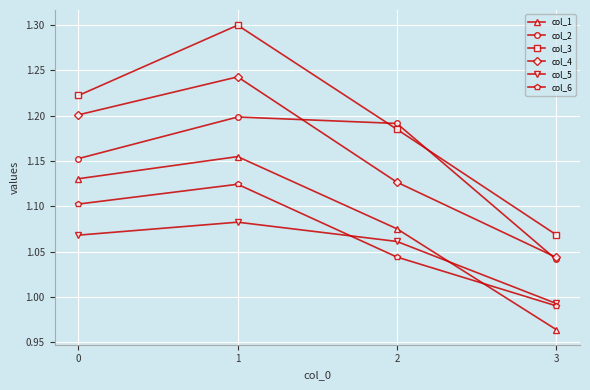

At which label is col_4 closest to 1?

3